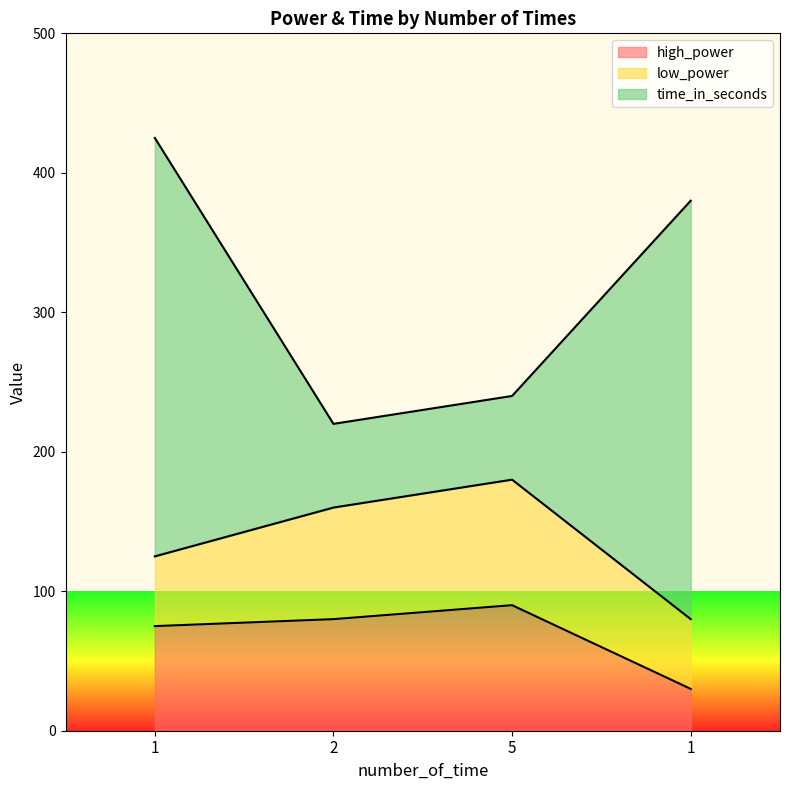

What is the difference between the highest and lowest values at 1?

350